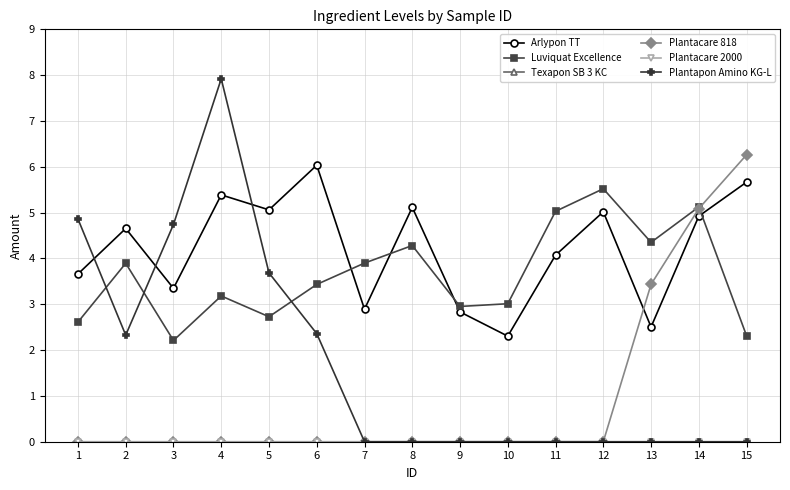

Reading right to left, list all the values displayed in this chart.

Arlypon TT: 15=5.7	14=4.9	13=2.5	12=5.0	11=4.1	10=2.3	9=2.8	8=5.1	7=2.9	6=6.0	5=5.1	4=5.4	3=3.3	2=4.7	1=3.7
Luviquat Excellence: 15=2.3	14=5.1	13=4.4	12=5.5	11=5.0	10=3.0	9=3.0	8=4.3	7=3.9	6=3.4	5=2.7	4=3.2	3=2.2	2=3.9	1=2.6
Texapon SB 3 KC: 15=0.0	14=0.0	13=0.0	12=0.0	11=0.0	10=0.0	9=0.0	8=0.0	7=0.0	6=0.0	5=0.0	4=0.0	3=0.0	2=0.0	1=0.0
Plantacare 818: 15=6.3	14=5.1	13=3.4	12=0.0	11=0.0	10=0.0	9=0.0	8=0.0	7=0.0	6=0.0	5=0.0	4=0.0	3=0.0	2=0.0	1=0.0
Plantacare 2000: 15=0.0	14=0.0	13=0.0	12=0.0	11=0.0	10=0.0	9=0.0	8=0.0	7=0.0	6=0.0	5=0.0	4=0.0	3=0.0	2=0.0	1=0.0
Plantapon Amino KG-L: 15=0.0	14=0.0	13=0.0	12=0.0	11=0.0	10=0.0	9=0.0	8=0.0	7=0.0	6=2.4	5=3.7	4=7.9	3=4.7	2=2.3	1=4.9